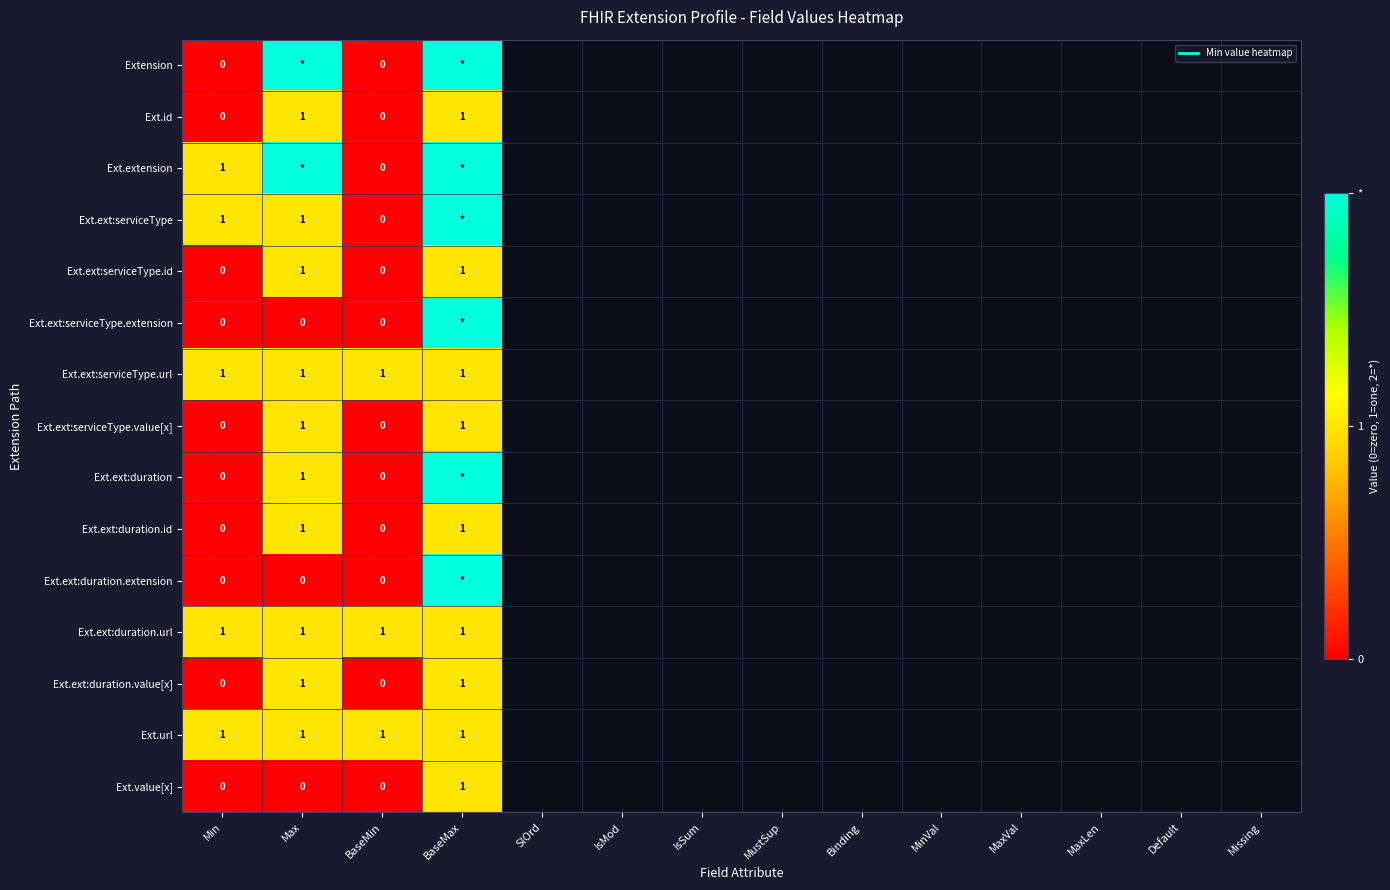

Which label corresponds to the largest value in the chart?

Max